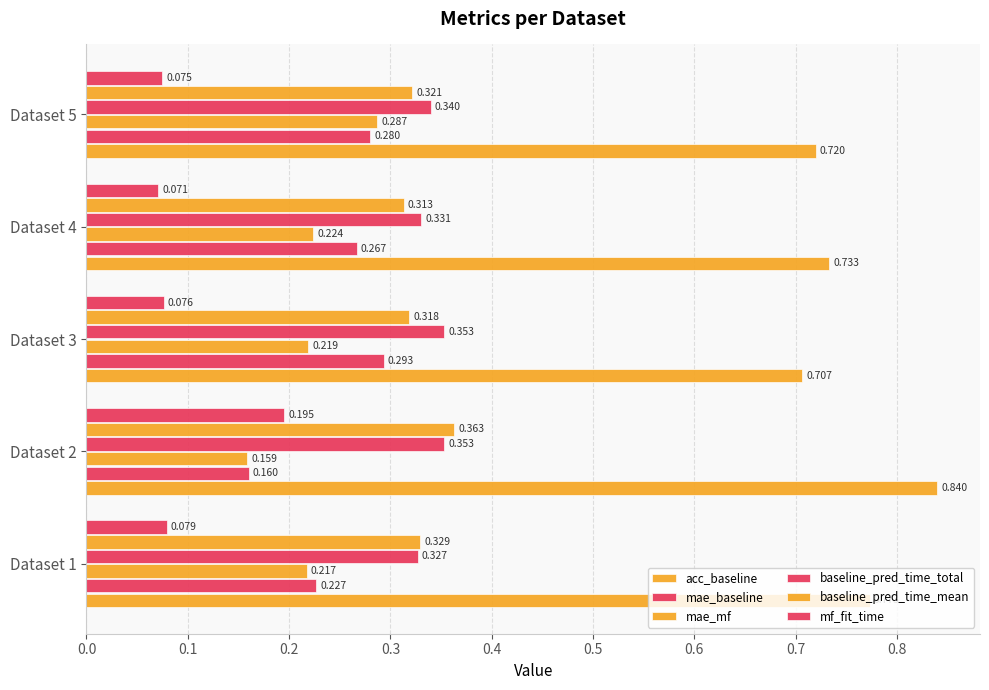

How many categories are shown in the chart?

5